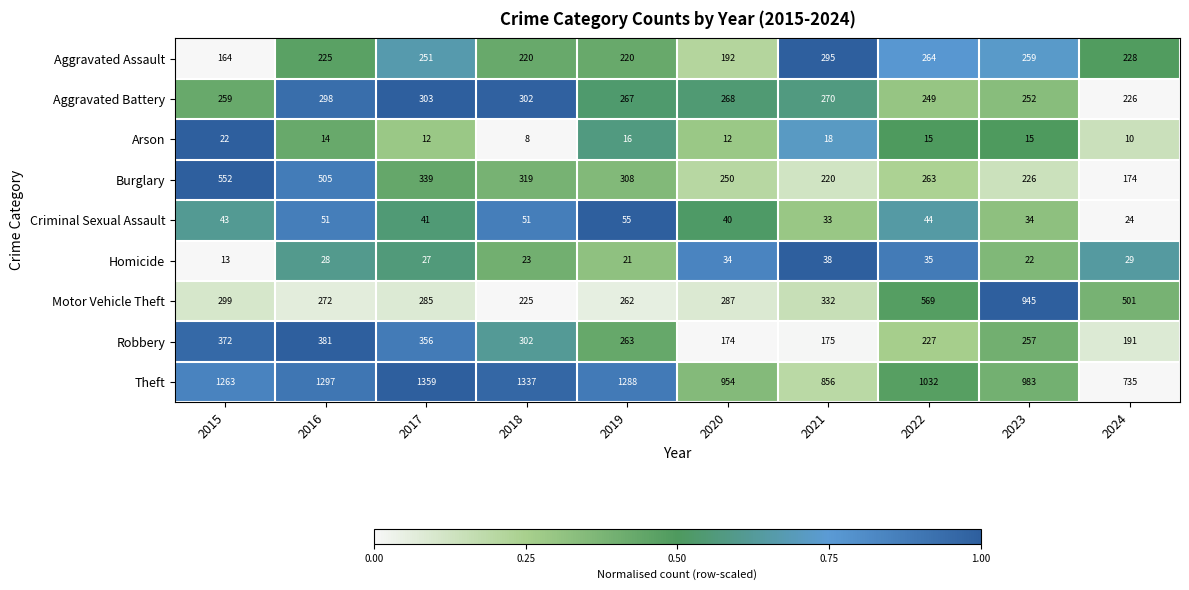

How many categories are shown in the chart?

10